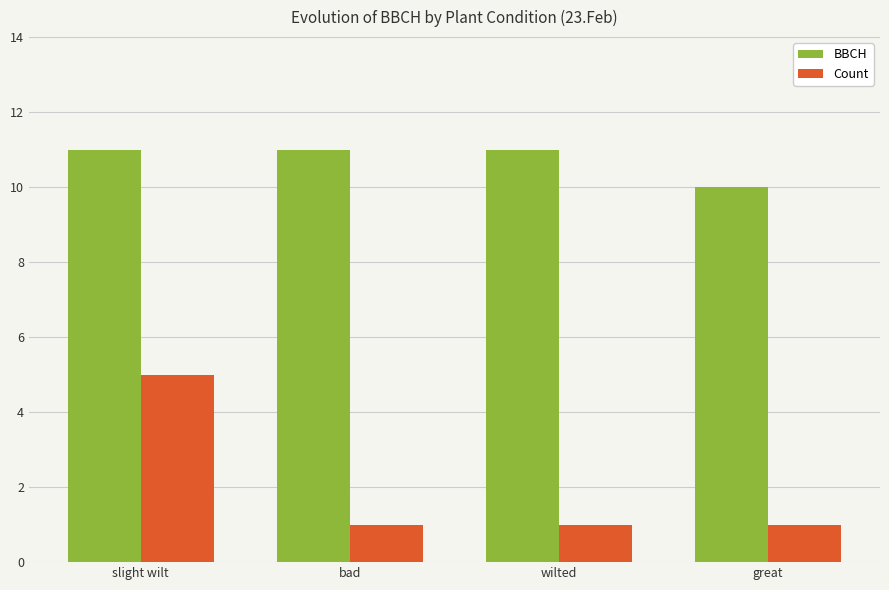

What is the greatest value displayed?

11